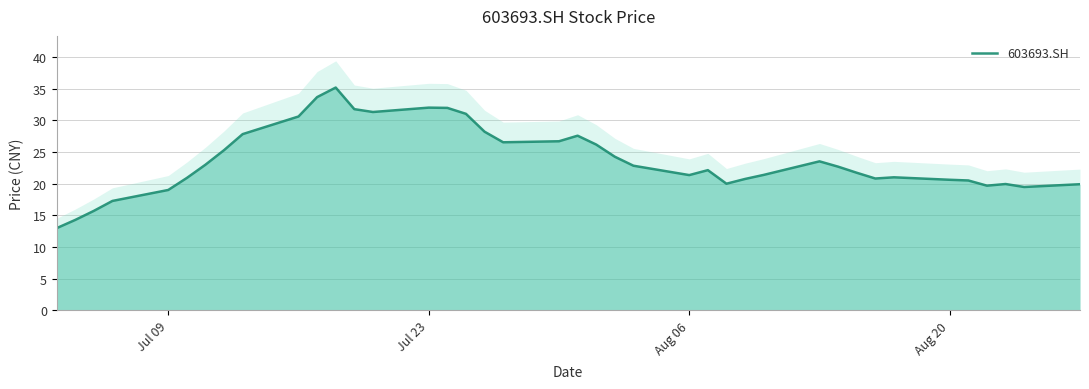

What is the minimum value for 603693.SH?

13.0